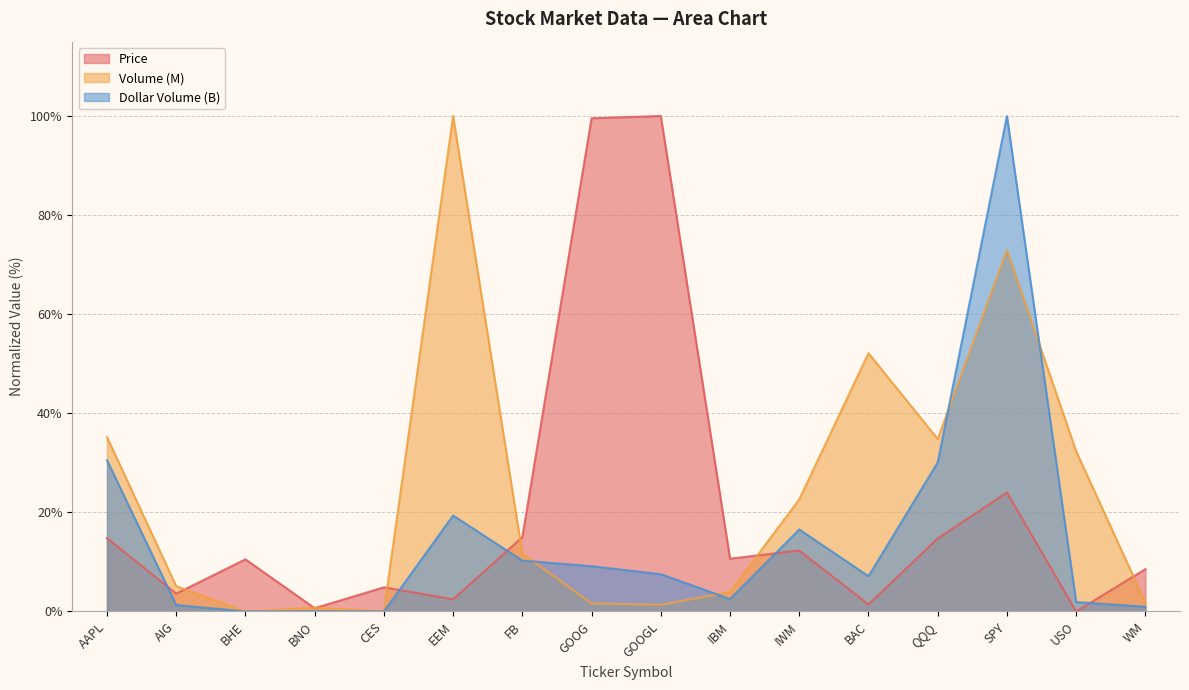

At which category is the sum across all series the highest?

SPY